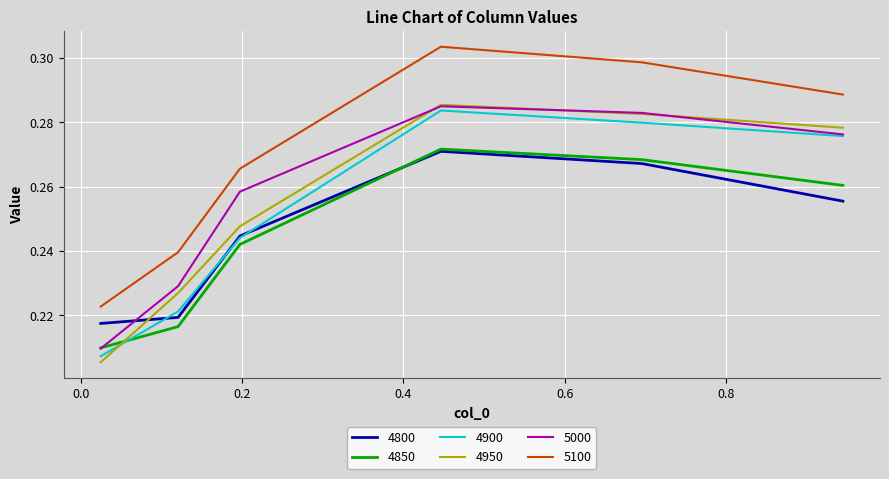

True or false: 5100 and 4900 intersect in this chart.

False